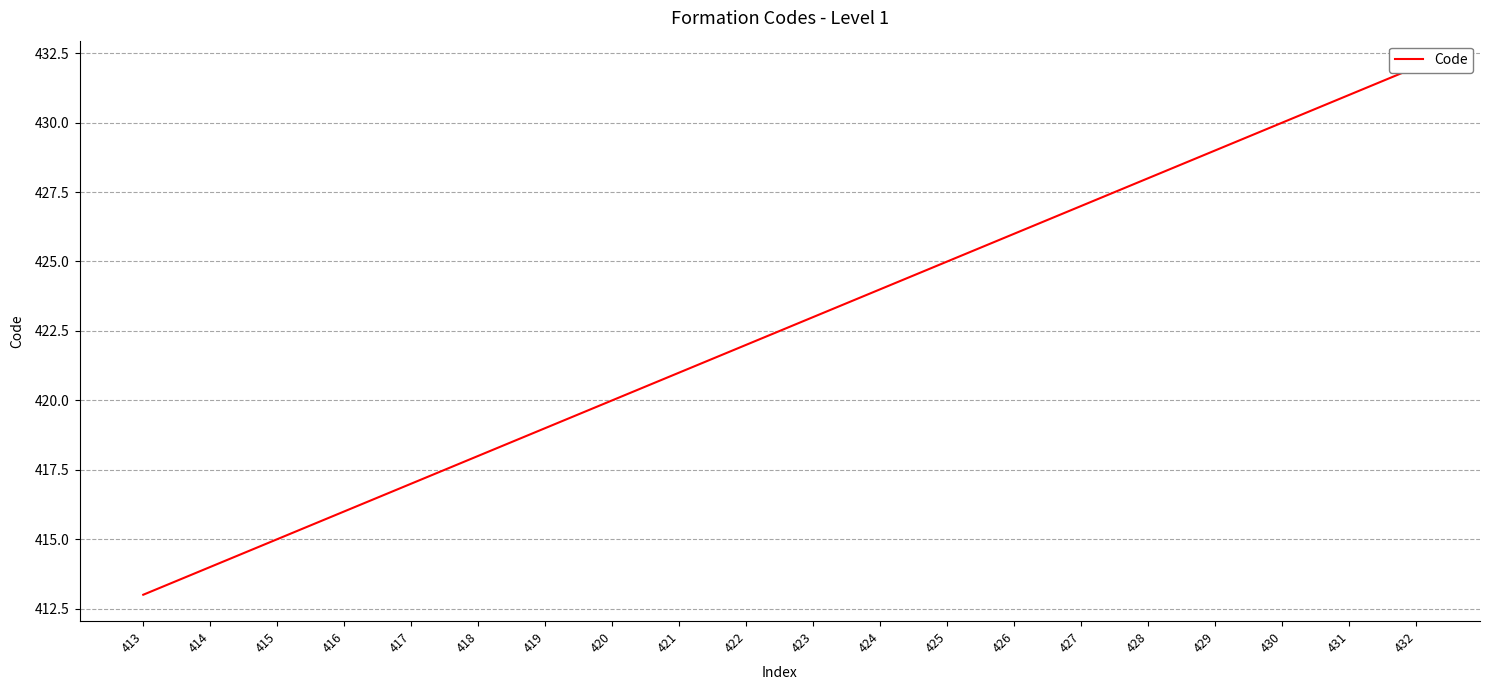

What is the difference between the maximum and minimum values?

19